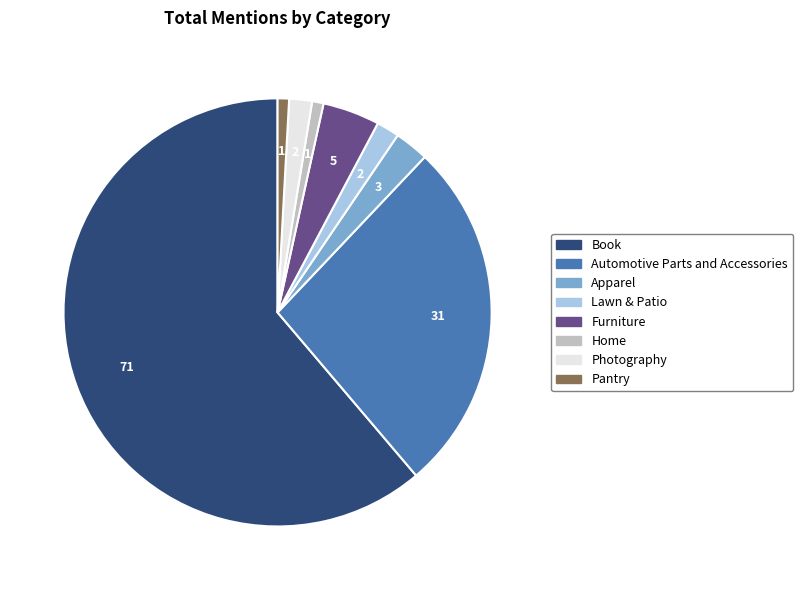

Which has a higher value, Lawn & Patio or Home?

Lawn & Patio